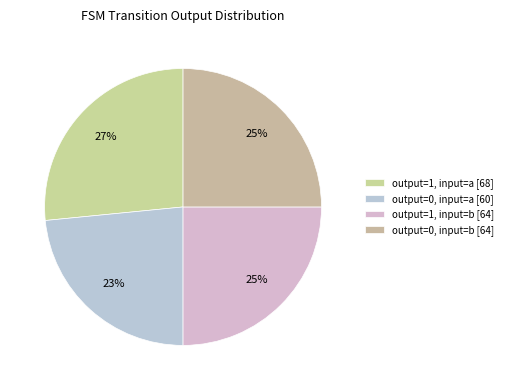

To the nearest percent, what is the average slice percentage?

25%